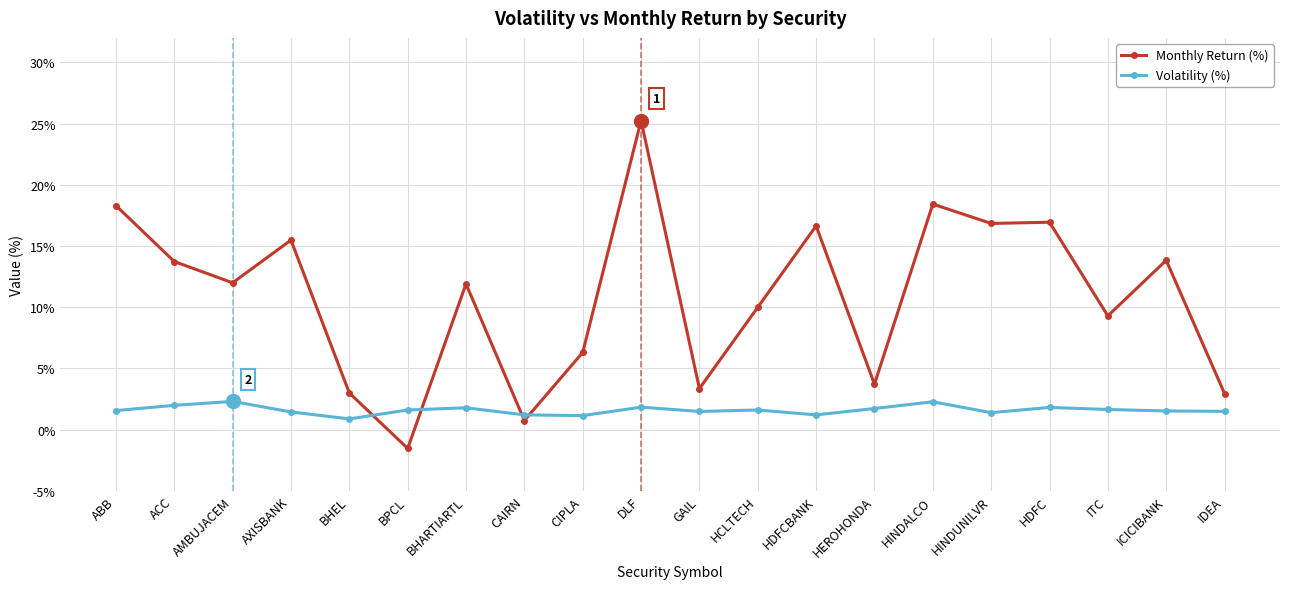

Rank the series by their average value, from lowest to highest.

Volatility (%), Monthly Return (%)